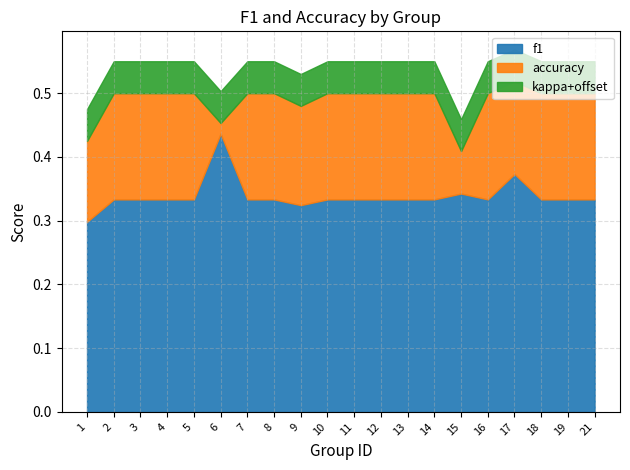

At which category does the chart reach its minimum across all series?

1